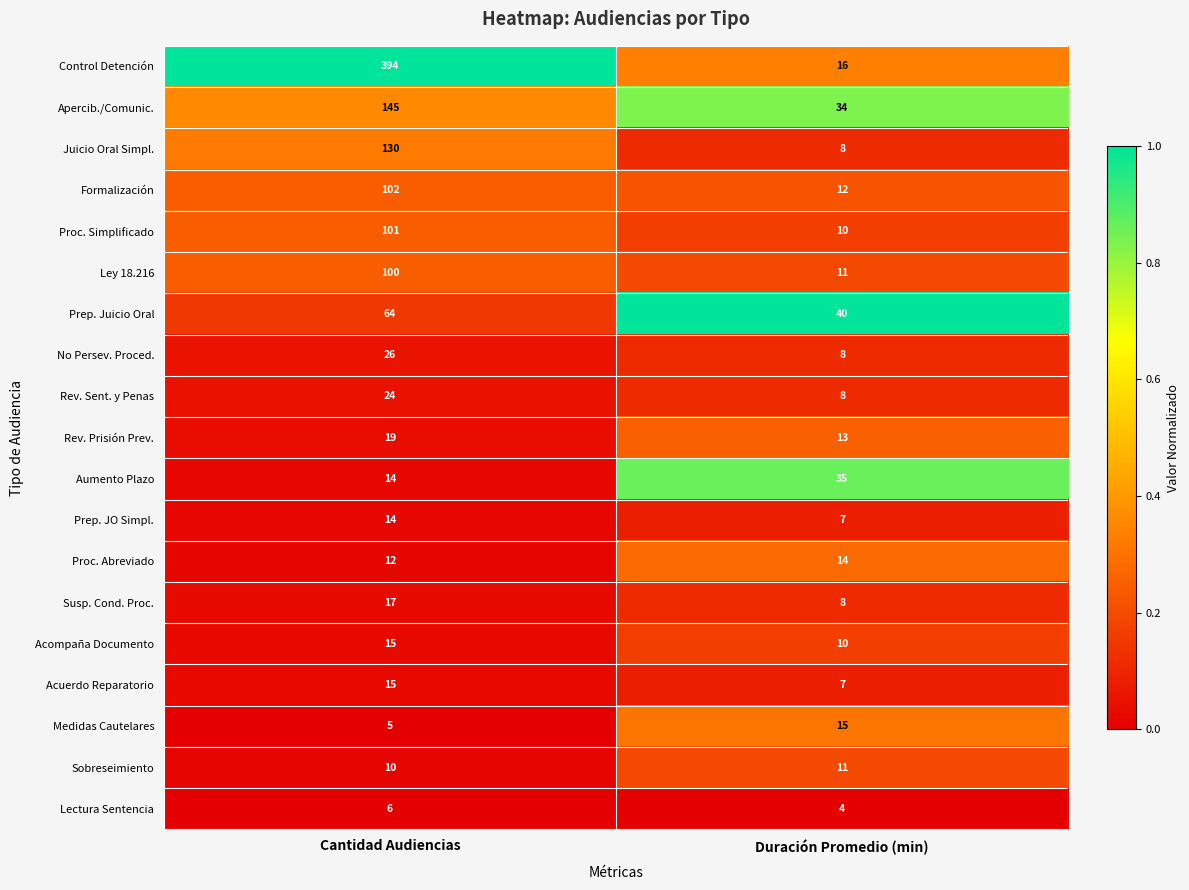

What is the difference between the maximum and minimum values in the Susp. Cond. Proc. series?

9